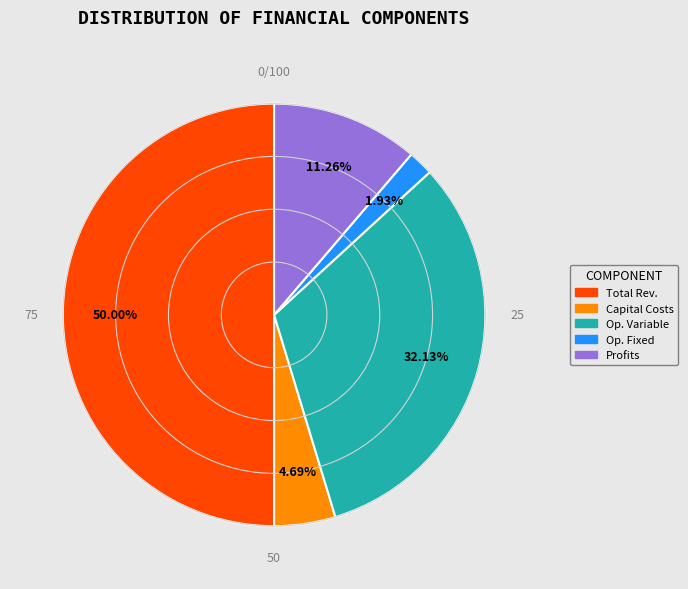

To the nearest percent, what is the difference between the largest and smallest slice percentages?

48%